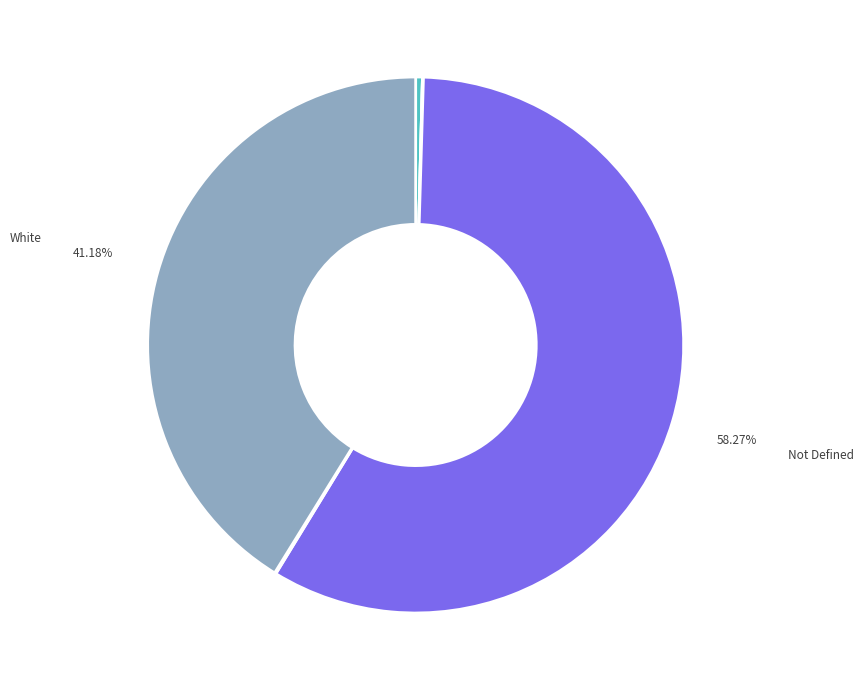

How many segments does this pie chart have?

6